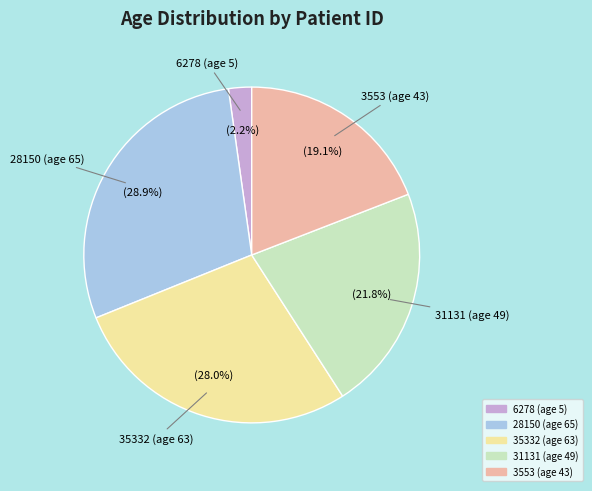

To the nearest percent, what is the combined percentage of 31131 (age 49) and 3553 (age 43)?

41%